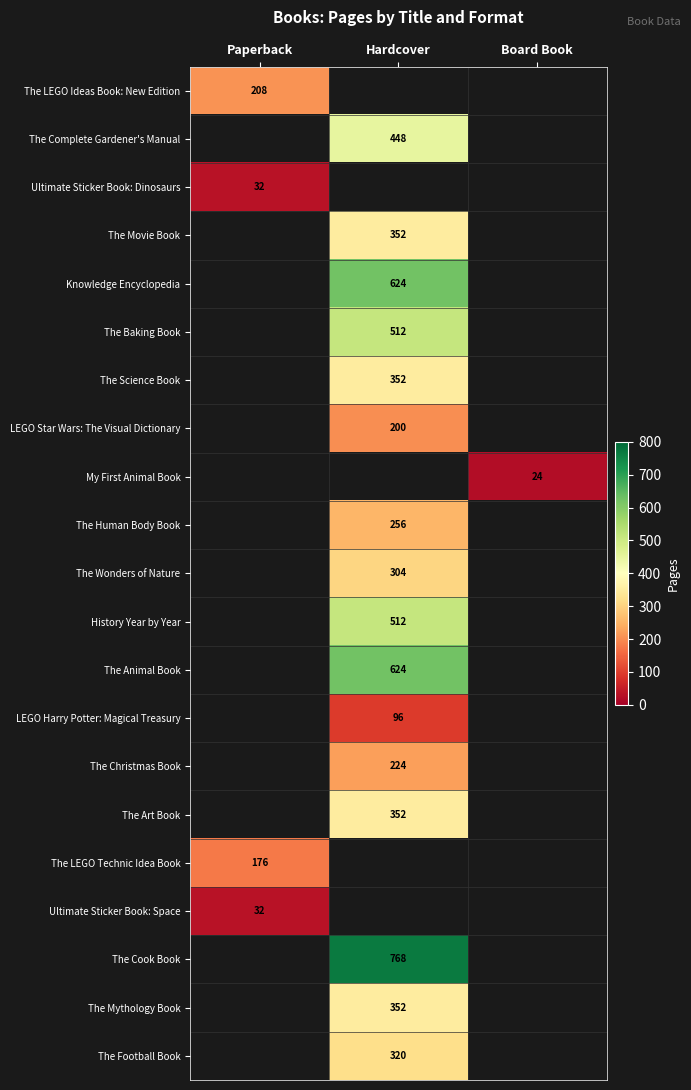

True or false: The Football Book has a value of 320 at Hardcover.

True